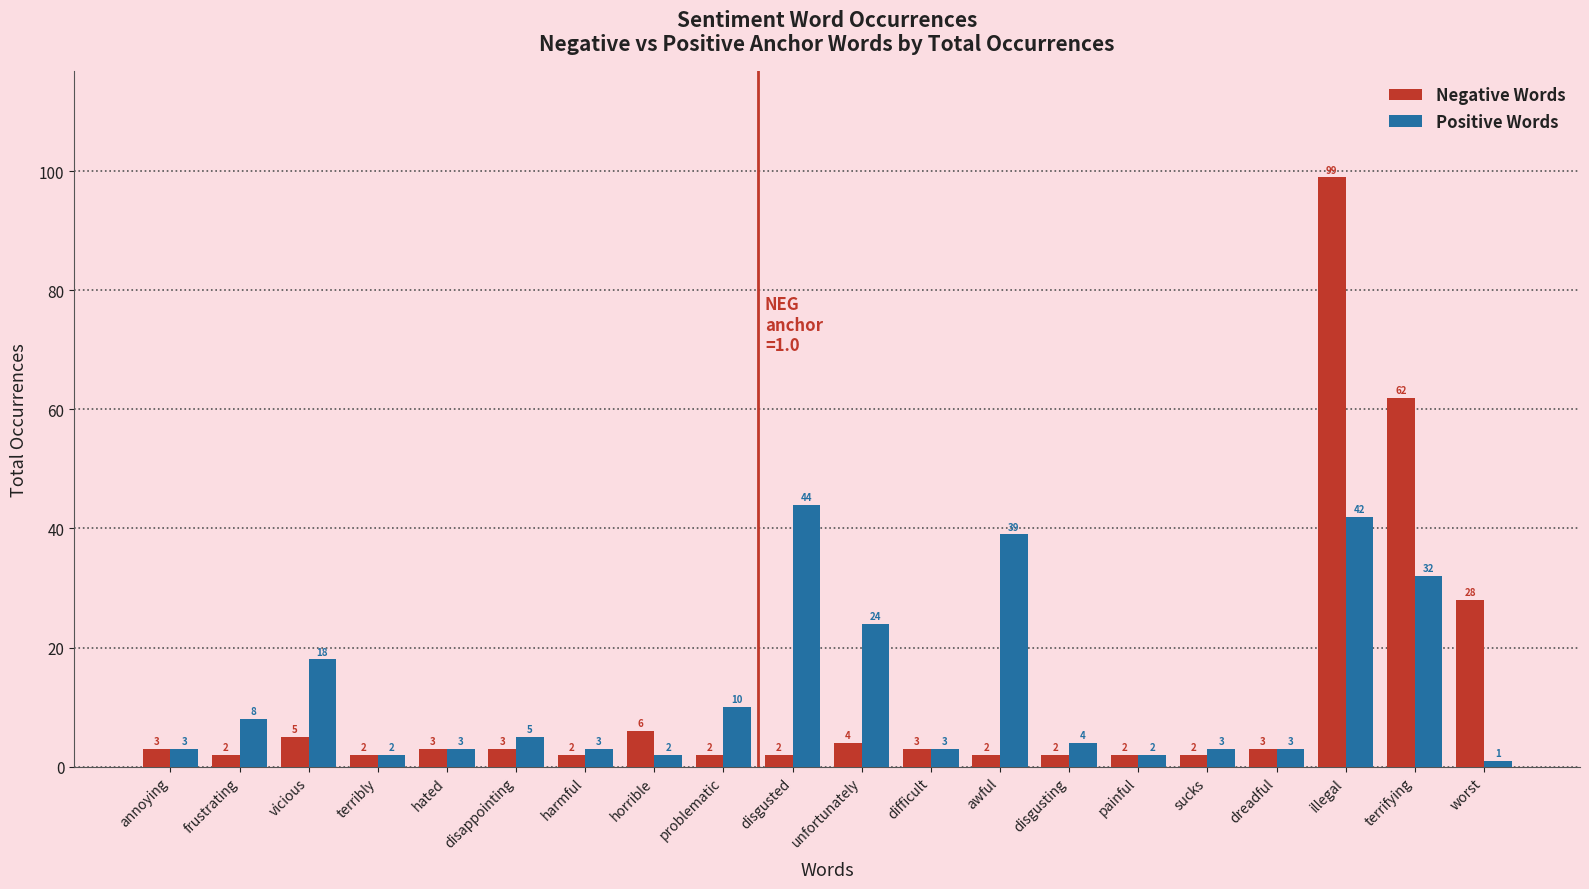

What is the difference between the second highest and second lowest values in the Positive Words series?

40